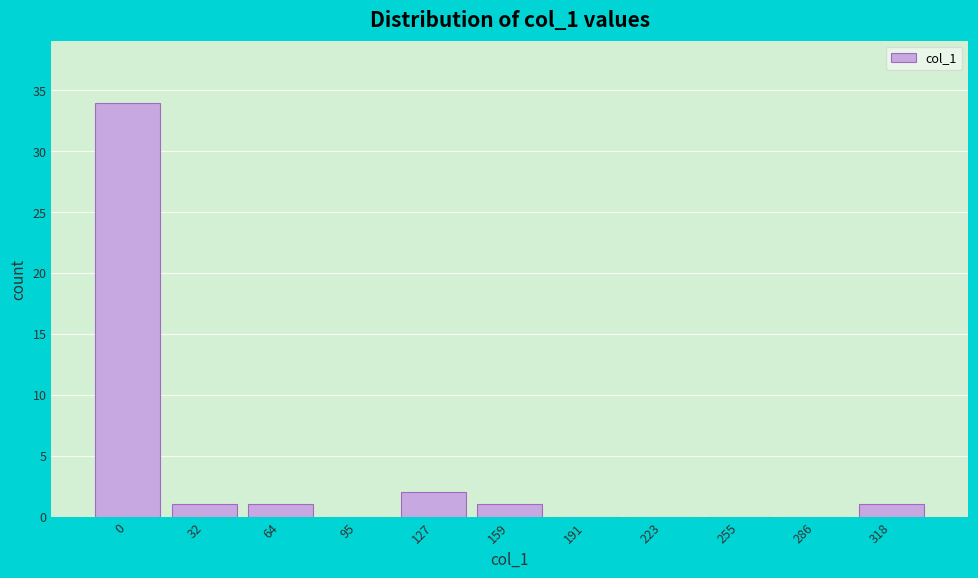

Reading left to right, transcribe all the data shown in this chart.

0=34	32=1	64=1	95=0	127=2	159=1	191=0	223=0	255=0	286=0	318=1